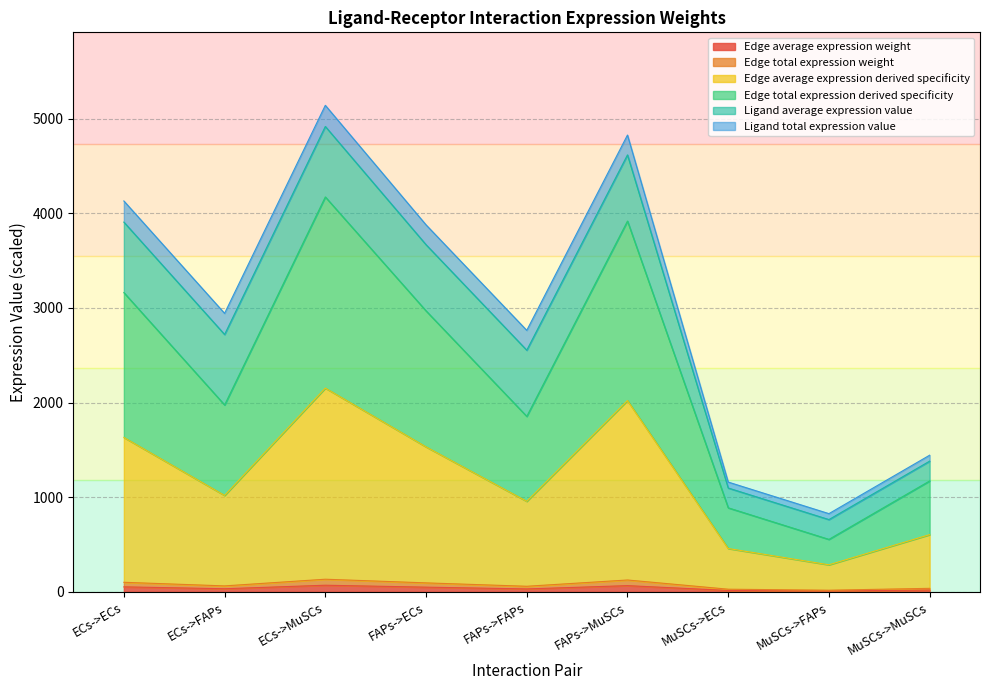

What is the label of the 6th point from the left?

FAPs->MuSCs